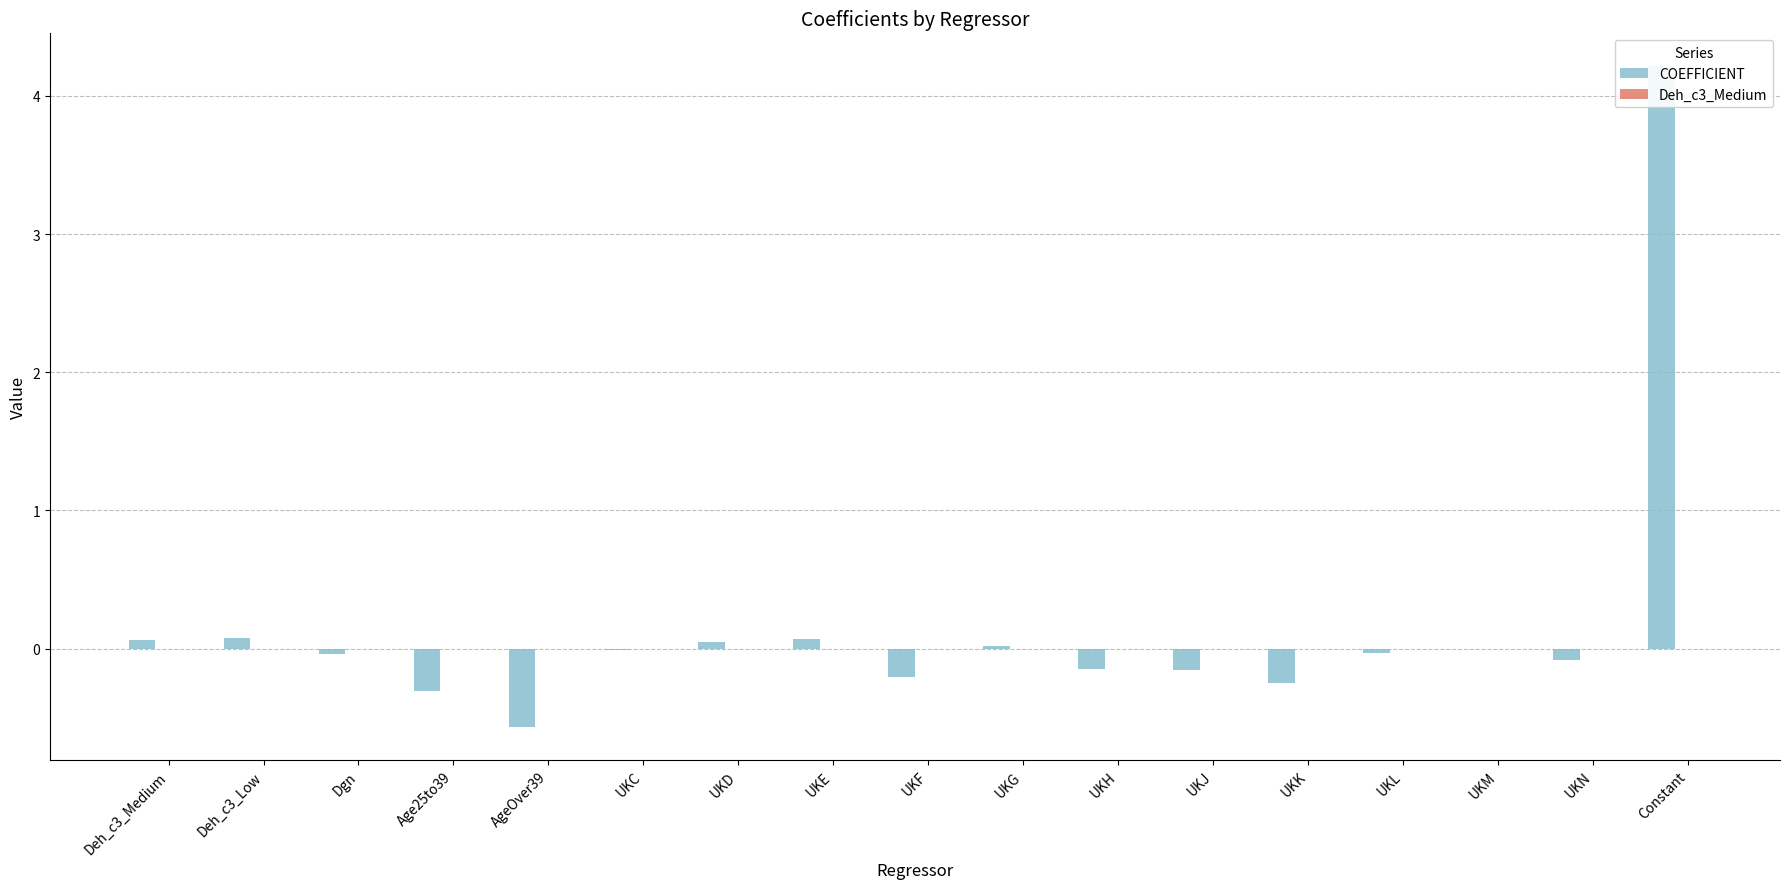

What is the maximum value shown in the chart?

4.2